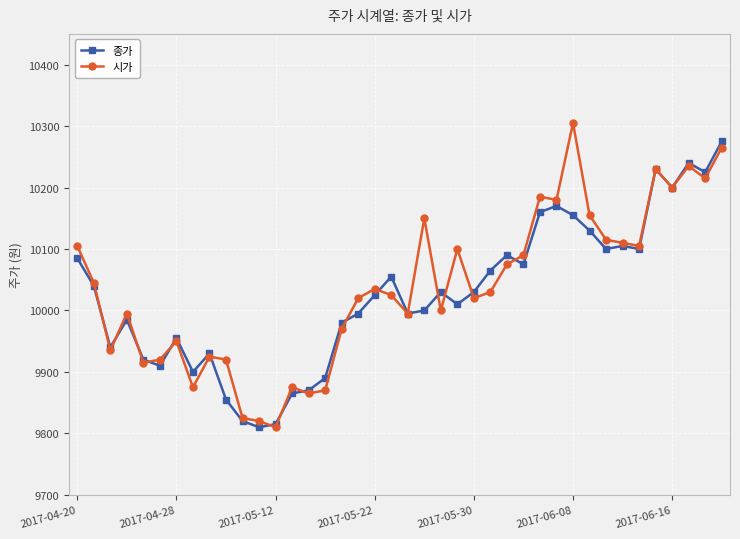

Reading right to left, list all the values displayed in this chart.

종가: 10275	10225	10240	10200	10230	10100	10105	10100	10130	10155	10170	10160	10075	10090	10065	10030	10010	10030	10000	9995	10055	10025	9995	9980	9890	9870	9865	9815	9810	9820	9855	9930	9900	9955	9910	9920	9985	9940	10040	10085
시가: 10265	10215	10235	10200	10230	10105	10110	10115	10155	10305	10180	10185	10090	10075	10030	10020	10100	10000	10150	9995	10025	10035	10020	9970	9870	9865	9875	9810	9820	9825	9920	9925	9875	9950	9920	9915	9995	9935	10045	10105